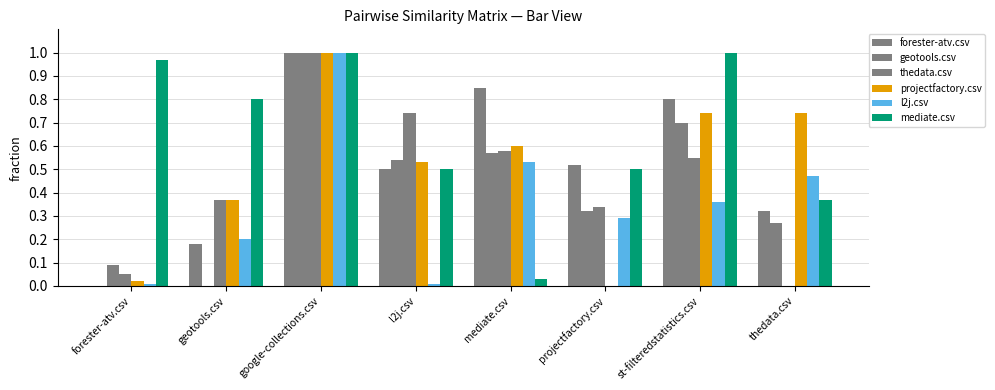

How many categories are shown in the chart?

8